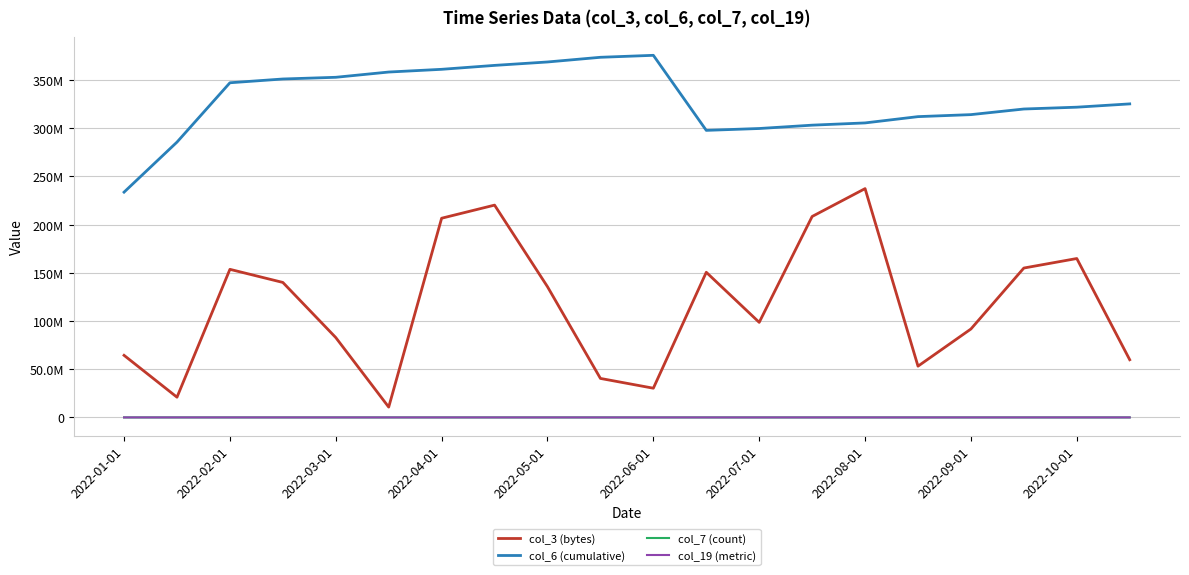

What is the maximum value for col_19 (metric)?

16805